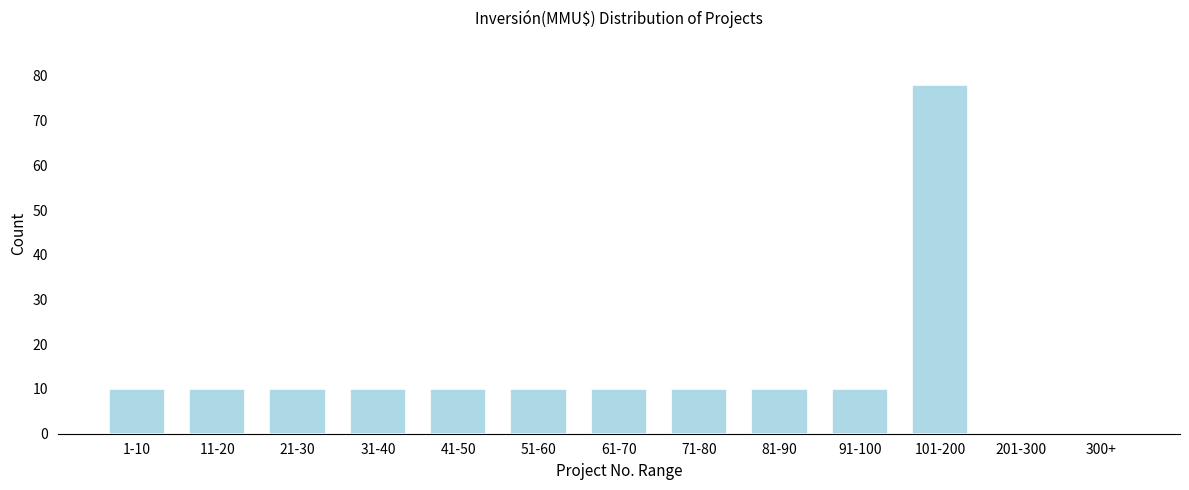

Reading left to right, transcribe all the data shown in this chart.

1-10=10	11-20=10	21-30=10	31-40=10	41-50=10	51-60=10	61-70=10	71-80=10	81-90=10	91-100=10	101-200=78	201-300=0	300+=0